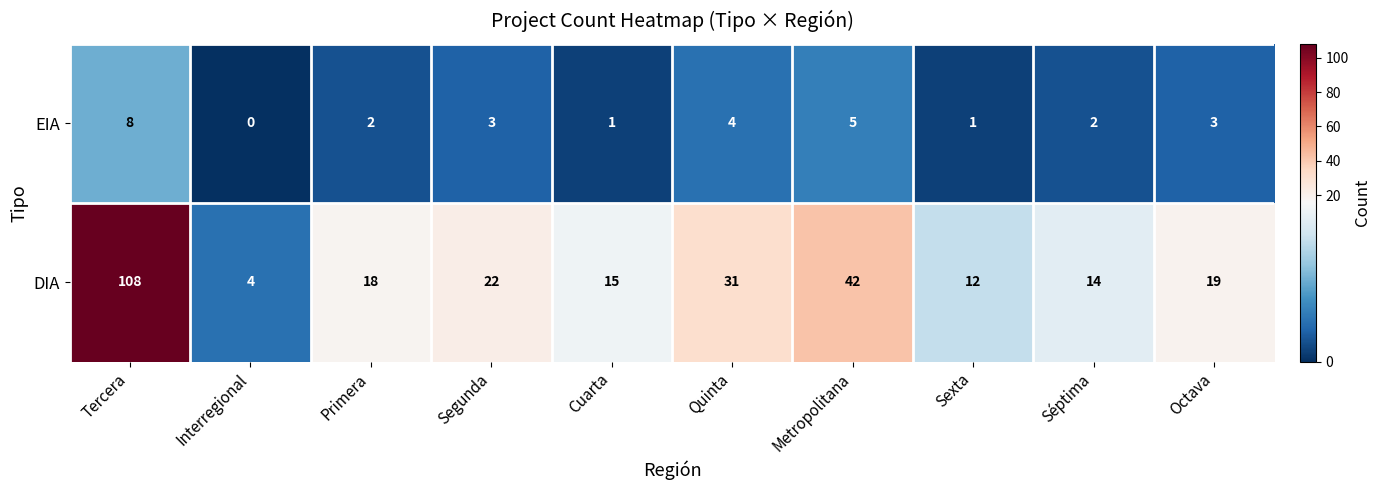

Reading left to right, what are all the values shown in this chart?

EIA: 8	0	2	3	1	4	5	1	2	3
DIA: 108	4	18	22	15	31	42	12	14	19